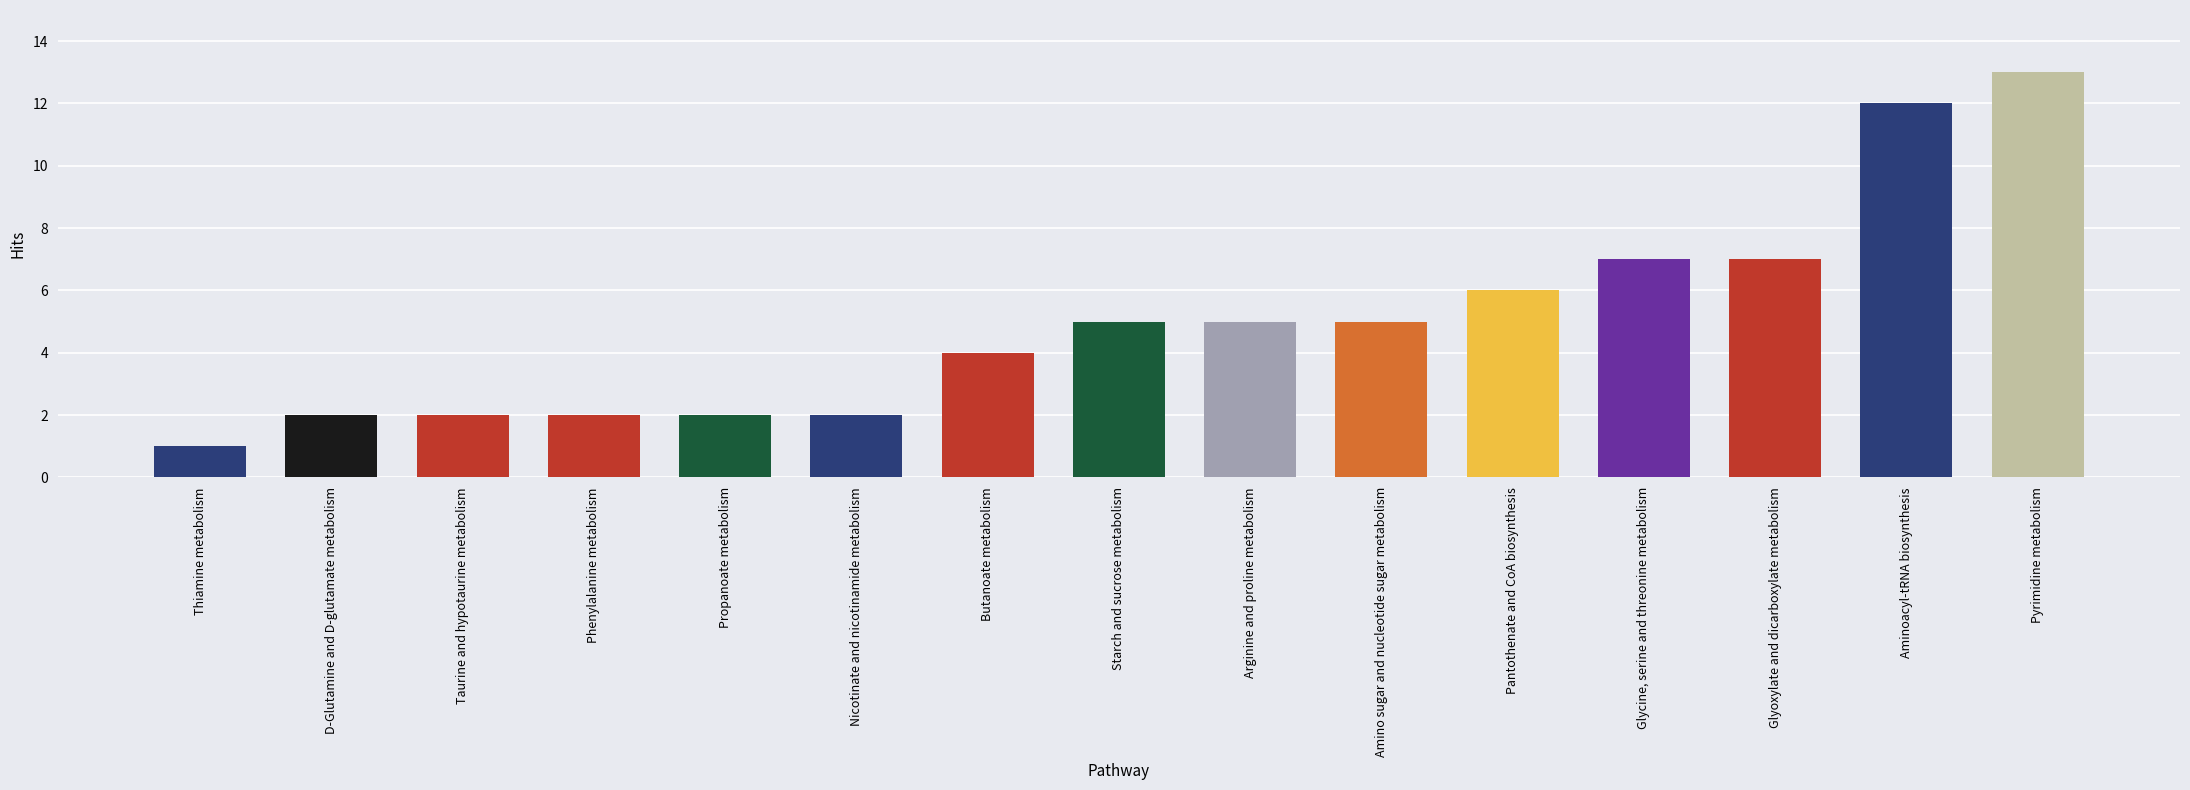

What is the label of the 12th bar from the left?

Glycine, serine and threonine metabolism